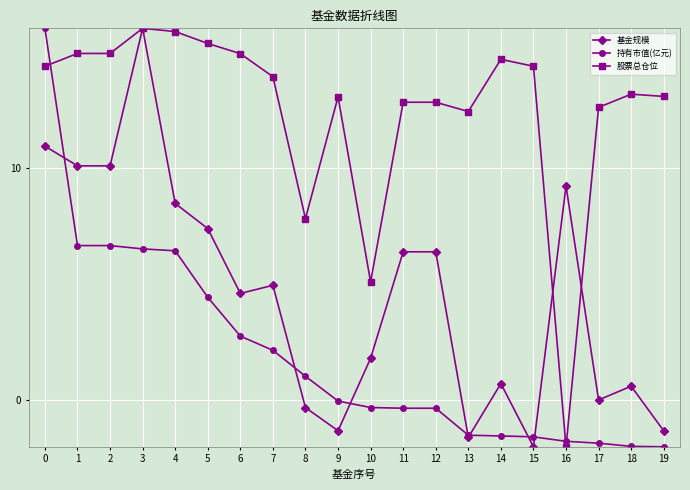

How many distinct data groups are displayed?

3